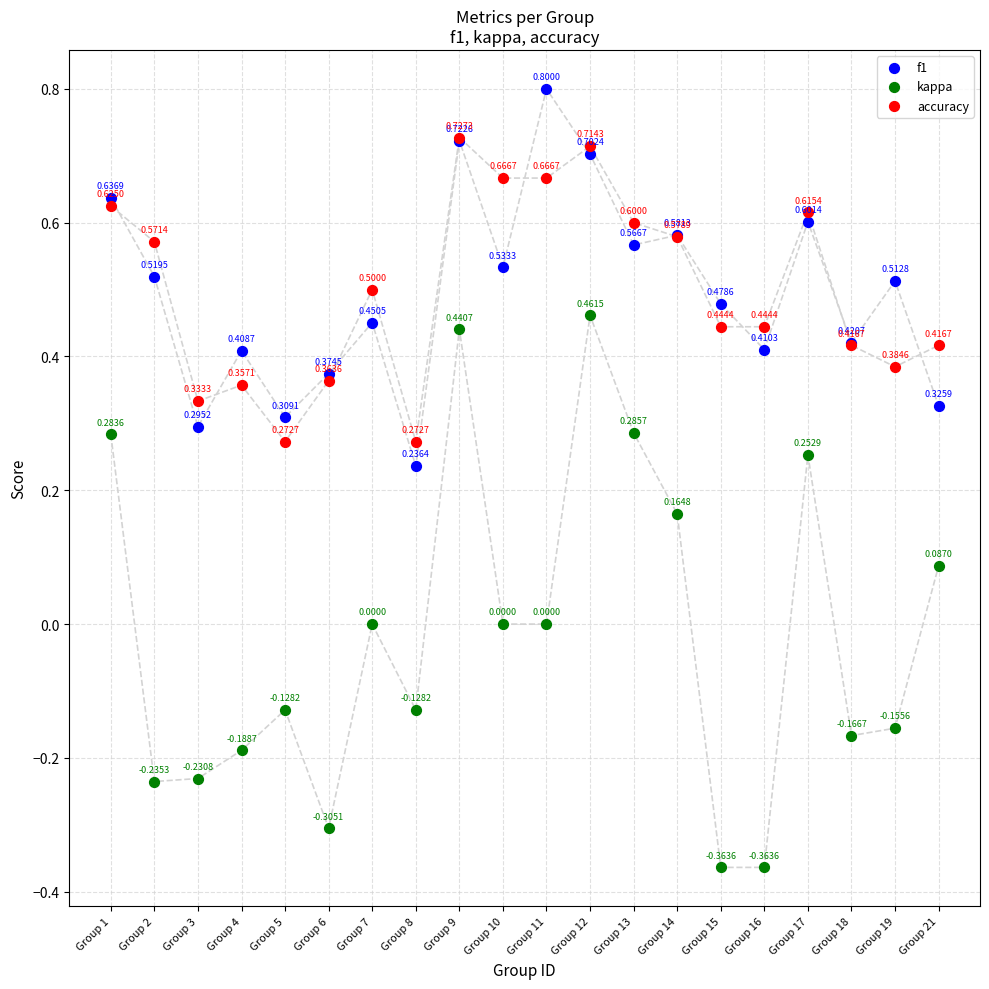

What are all the series names shown in the legend?

f1, kappa, accuracy